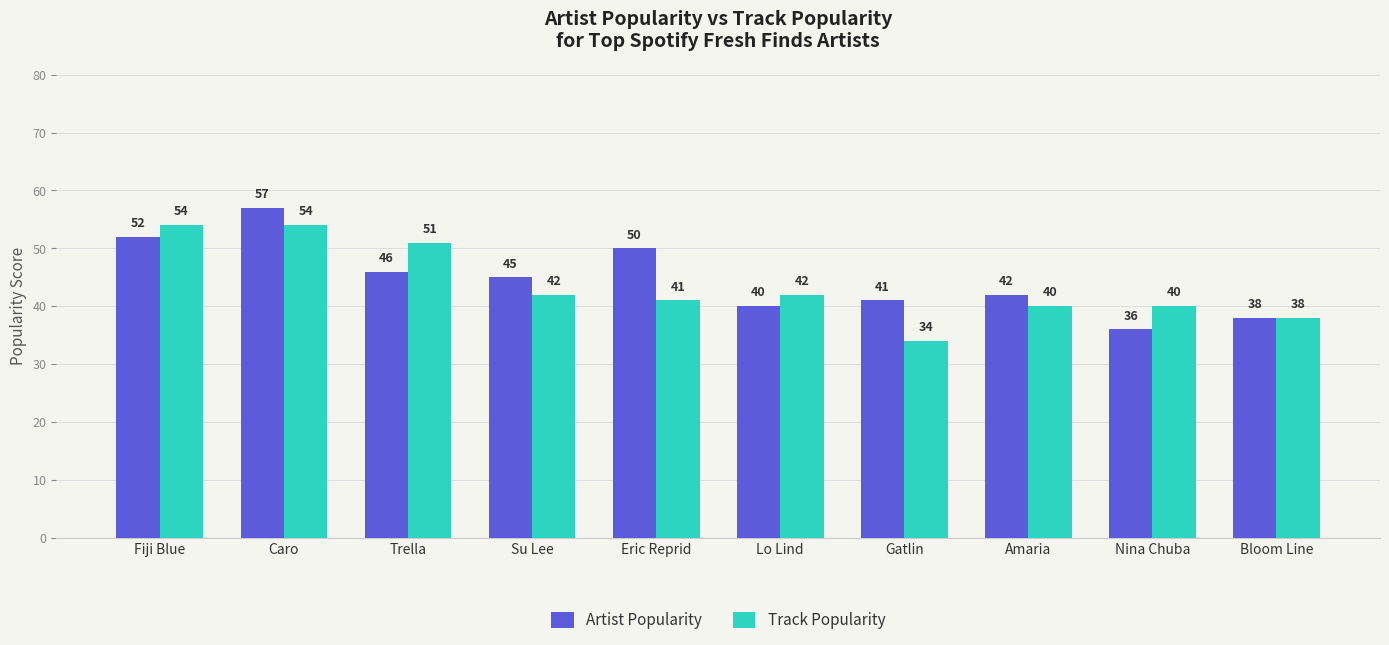

Is the value of Track Popularity at Su Lee greater than the value of Artist Popularity at Trella?

No